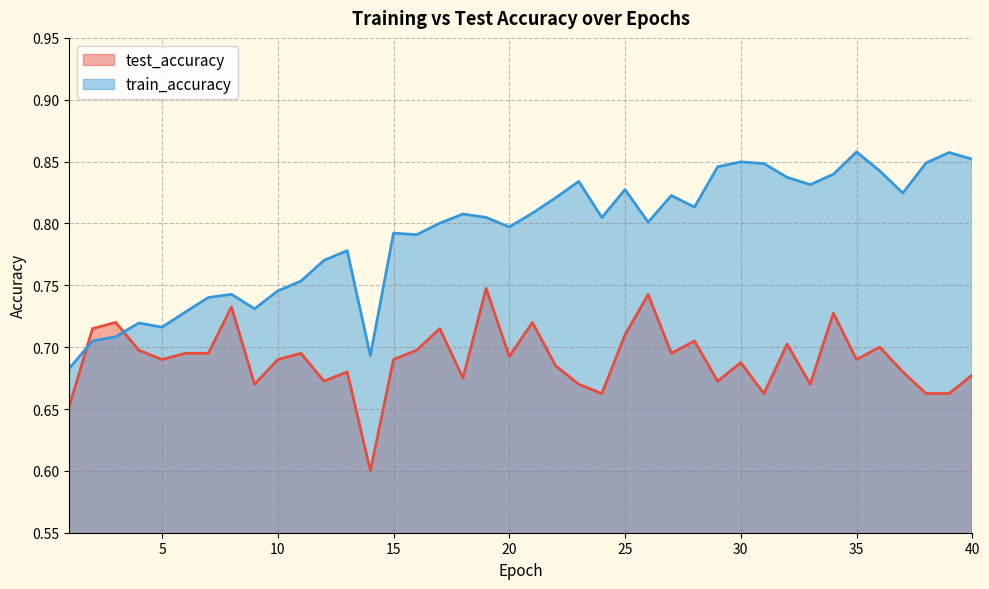

What are all the series names shown in the legend?

test_accuracy, train_accuracy